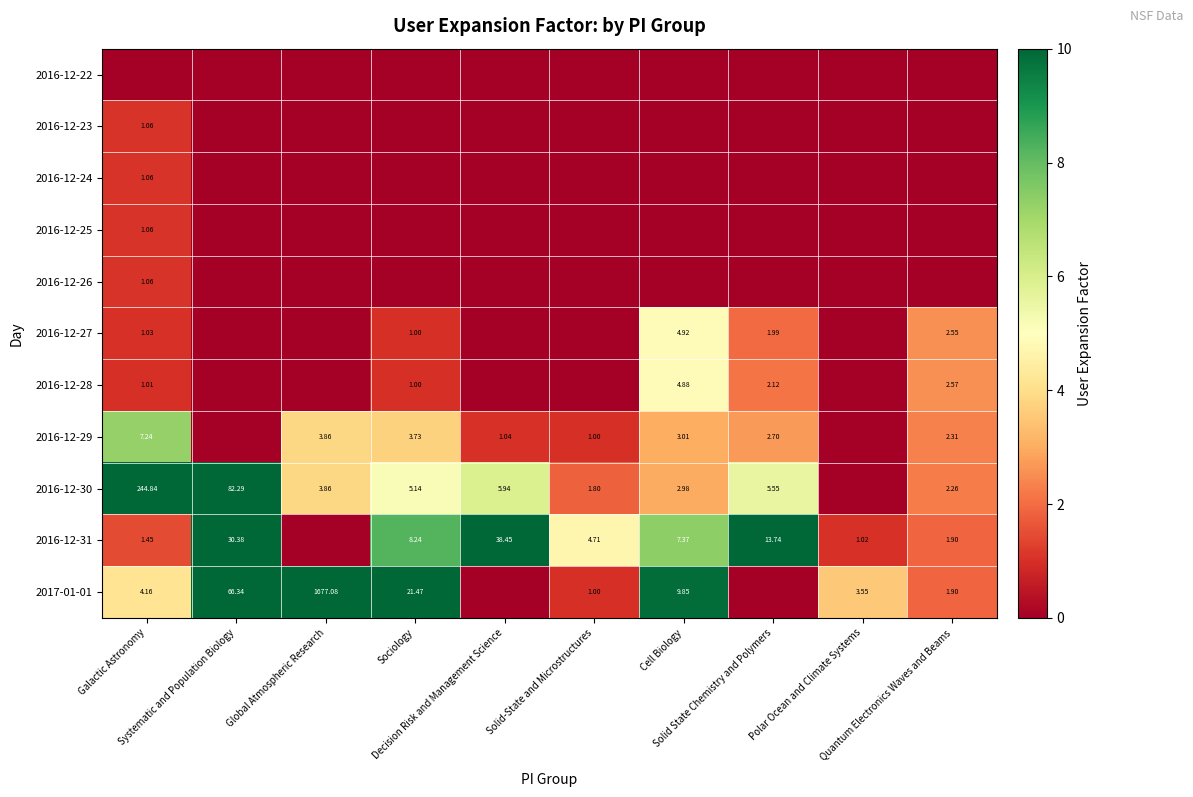

Which series has the largest total across all categories?

2017-01-01